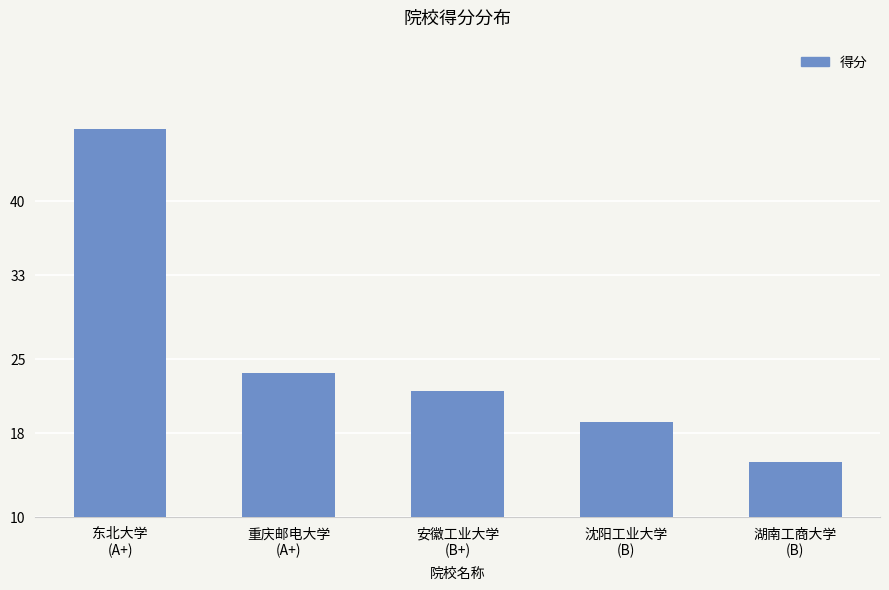

List the labels in order of value, largest first.

东北大学
(A+), 重庆邮电大学
(A+), 安徽工业大学
(B+), 沈阳工业大学
(B), 湖南工商大学
(B)